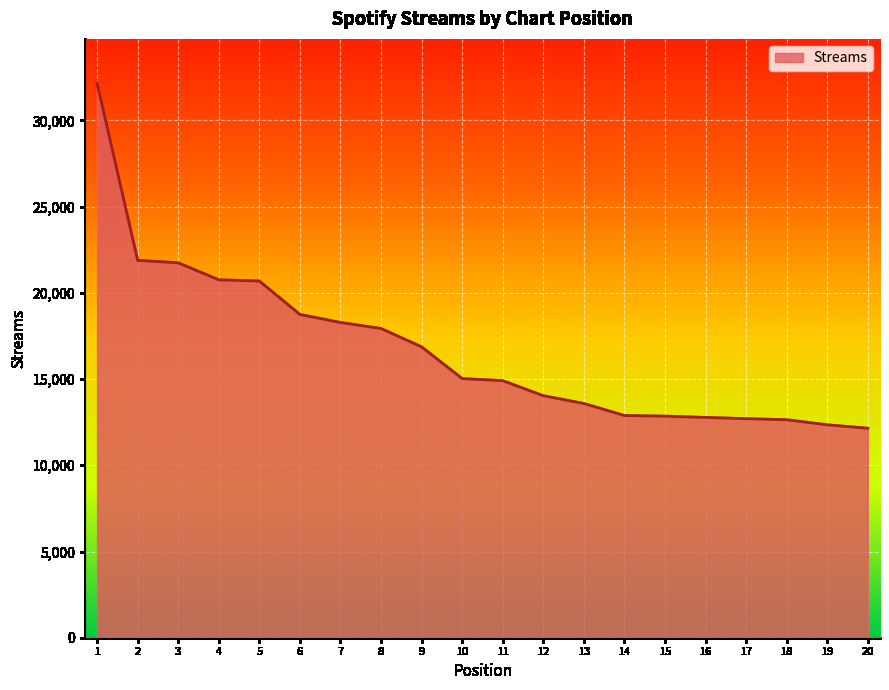

How many values are below 15028?

10